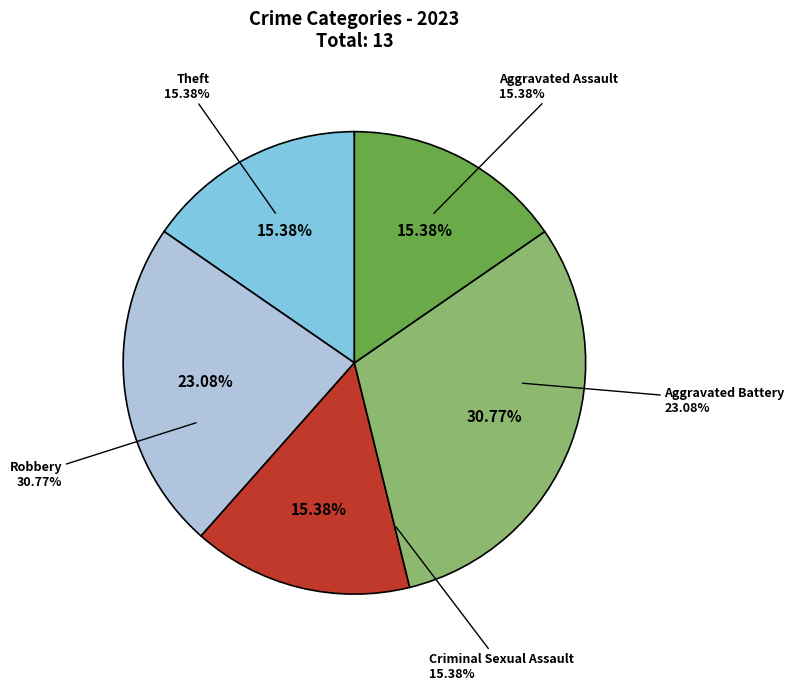

To the nearest percent, what percentage of the pie is Robbery?

31%